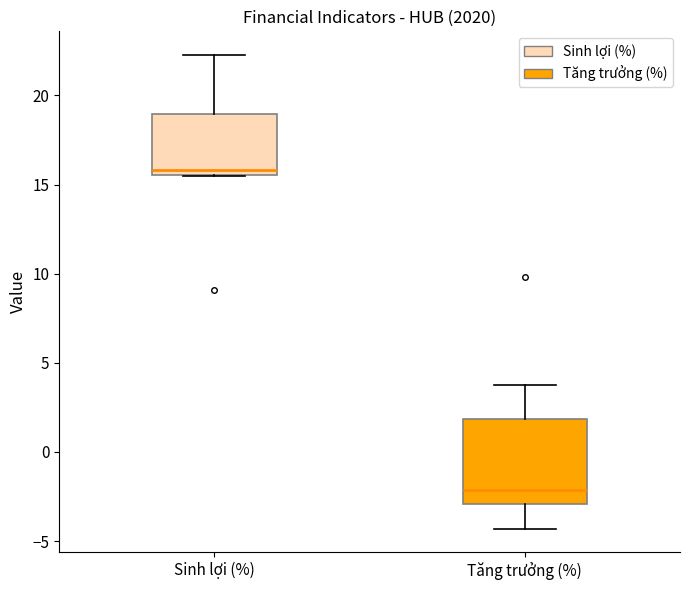

Which box has the lowest median line?

Tăng trưởng (%)